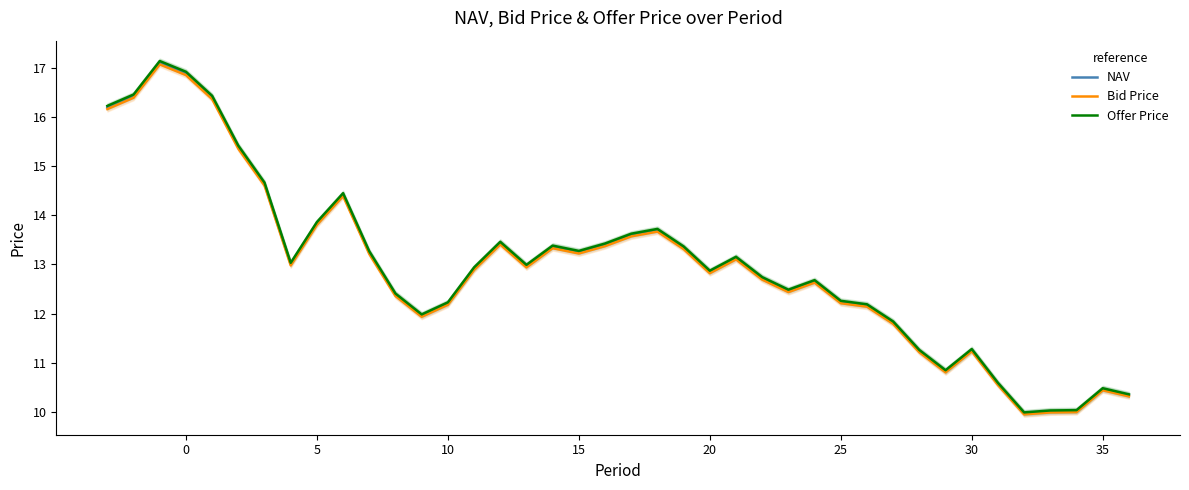

What is the lowest value of the Offer Price series?

10.0